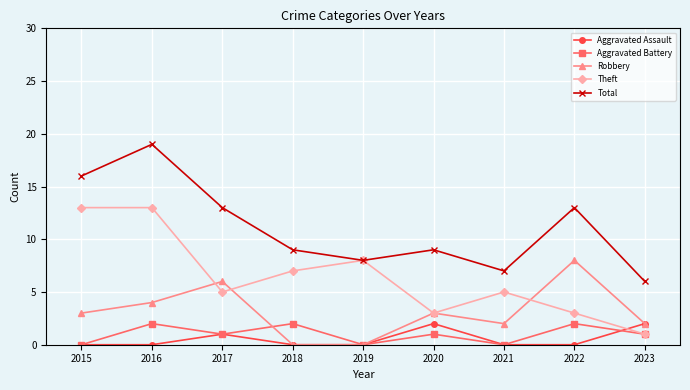

Is it true that Total equals 11 at 2021?

False